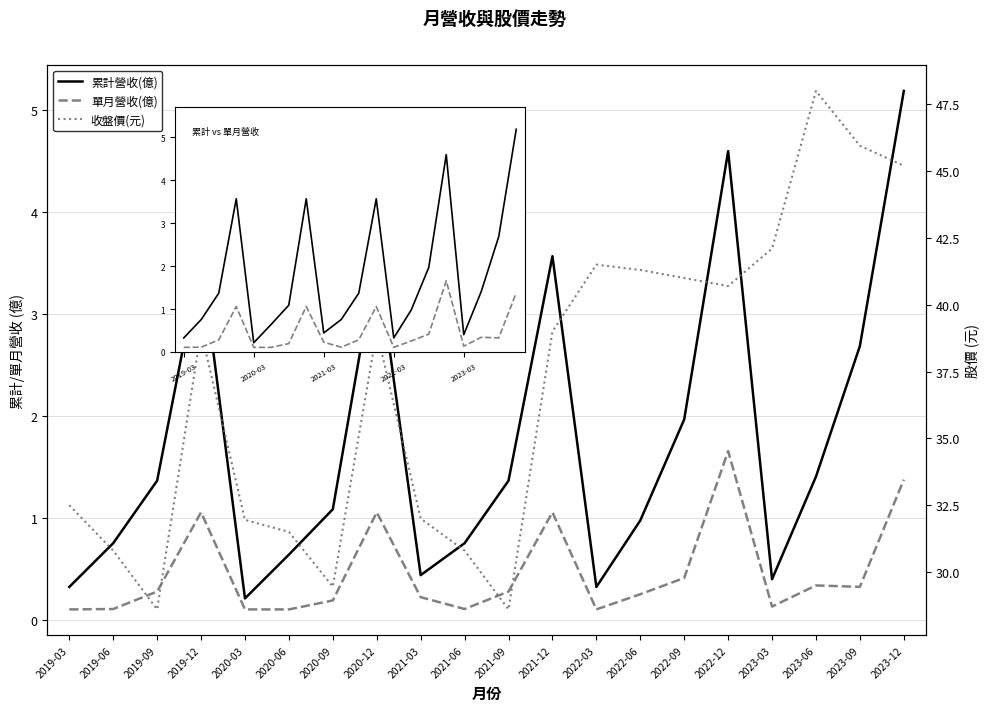

What is the difference between the maximum and second lowest values in the 累計營收(億) series?

4.9